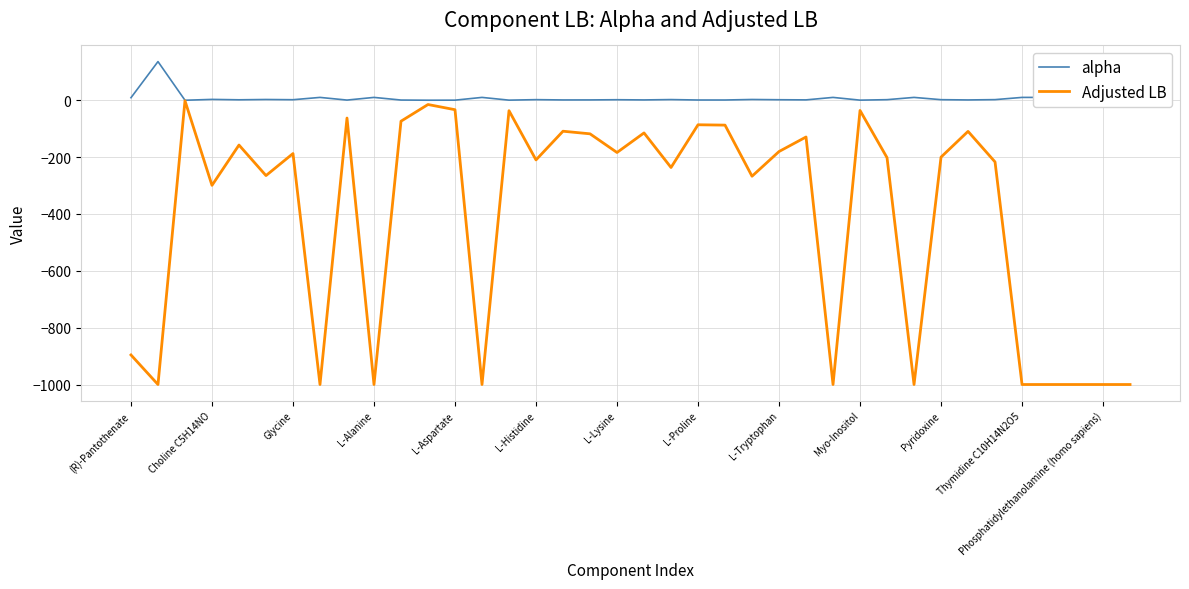

True or false: alpha has more than 1 interior local peaks.

True